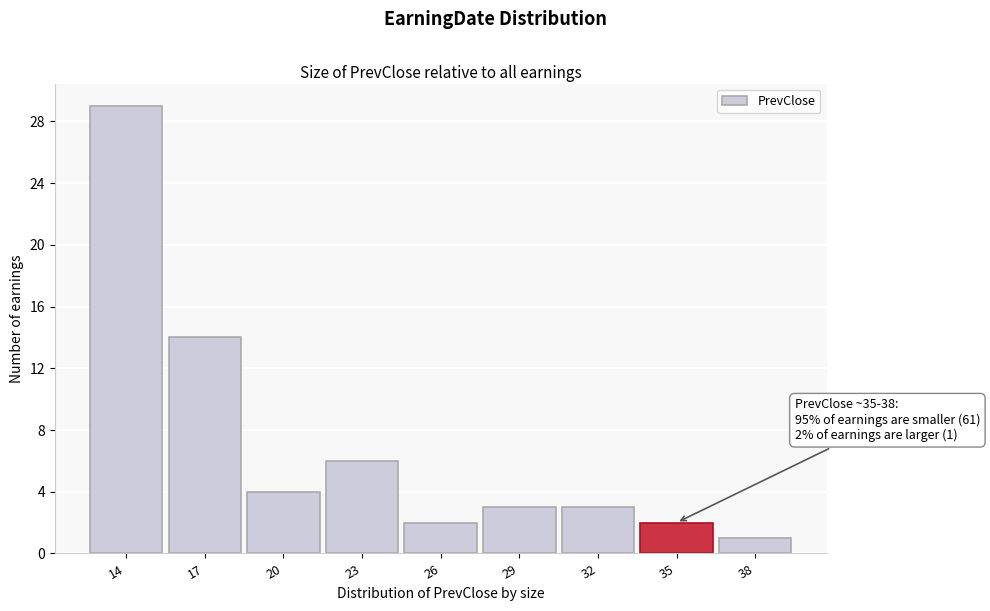

Reading right to left, extract all data points from this chart.

38=1	35=2	32=3	29=3	26=2	23=6	20=4	17=14	14=29